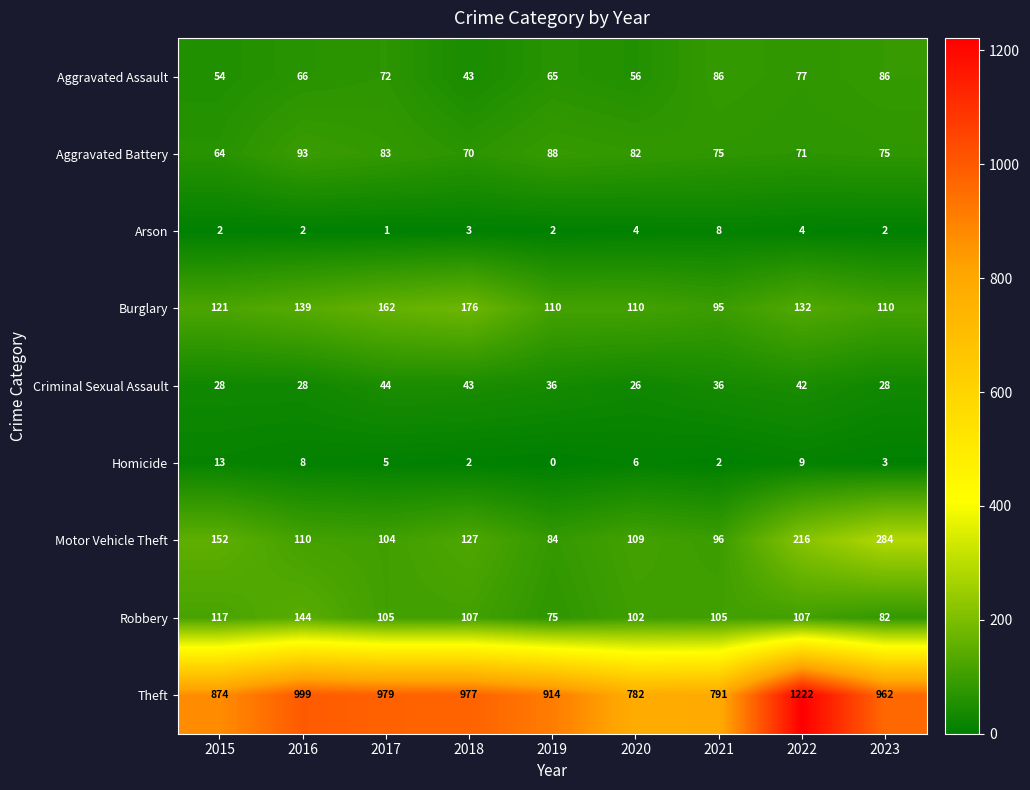

Between 2020 and 2023, which series saw the biggest shift?

Theft